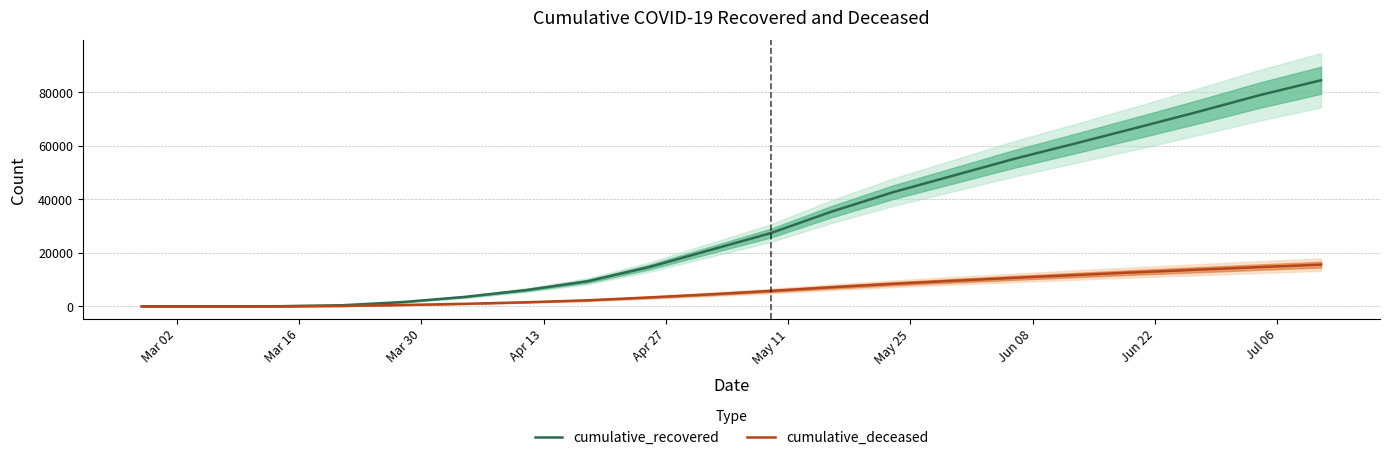

How many lines are shown in the chart?

2